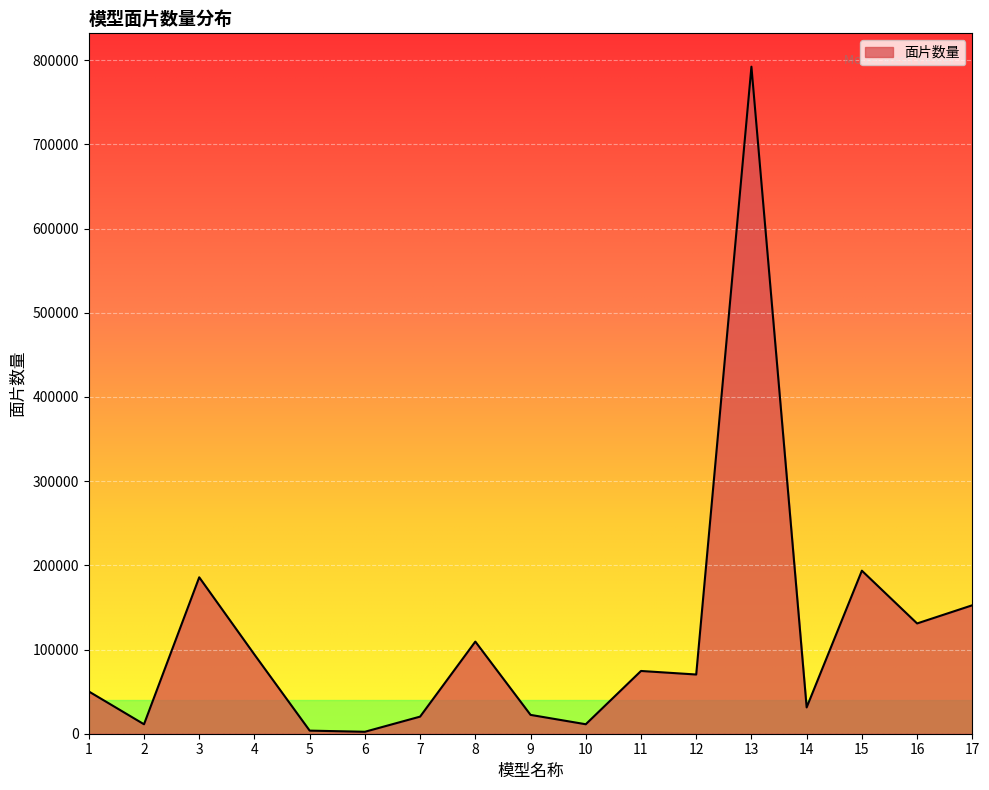

What is the smallest value displayed?

2318